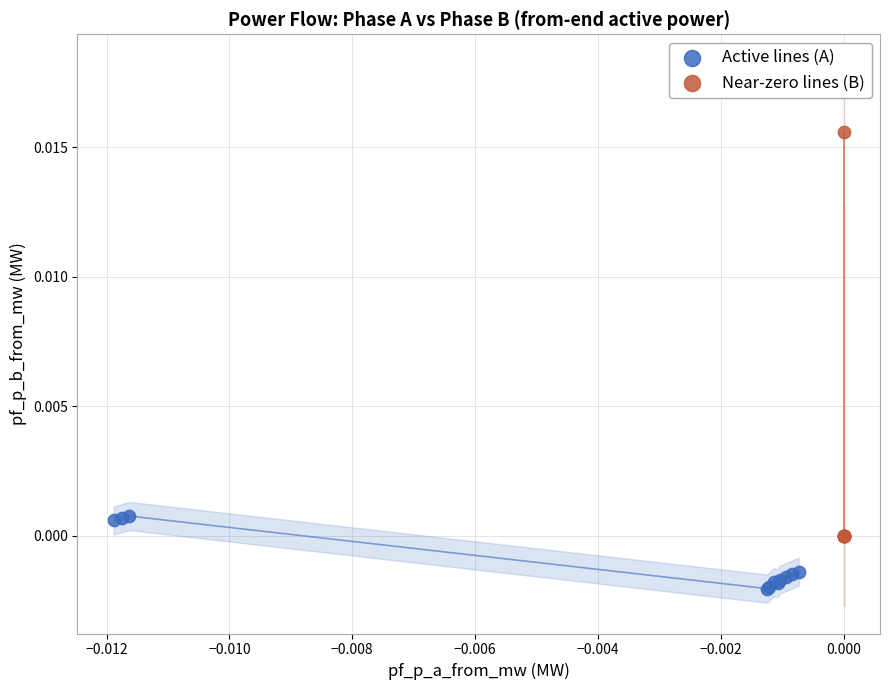

Which series contains the highest Y value?

Near-zero lines (B)